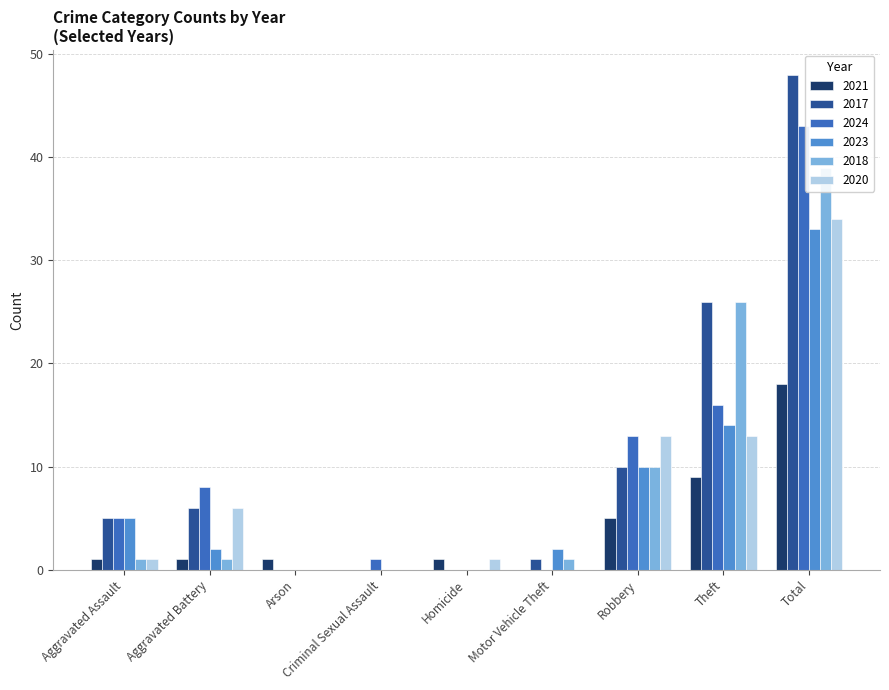

Count the number of data series in this chart.

6